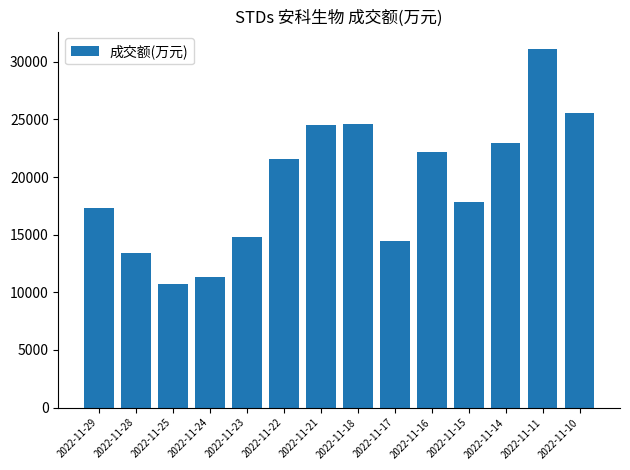

The value at 2022-11-10 is 25556. True or false?

True